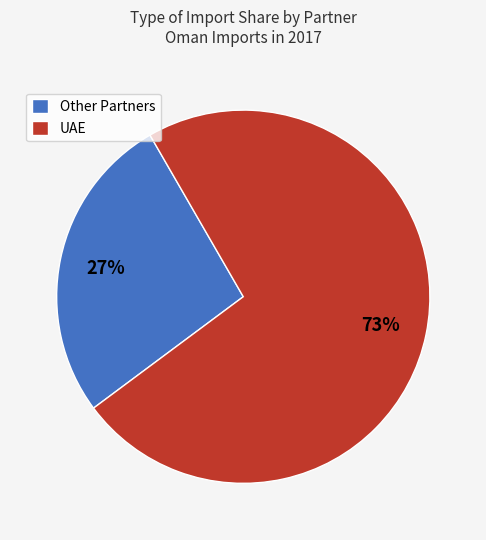

Count the number of slices in the pie.

2